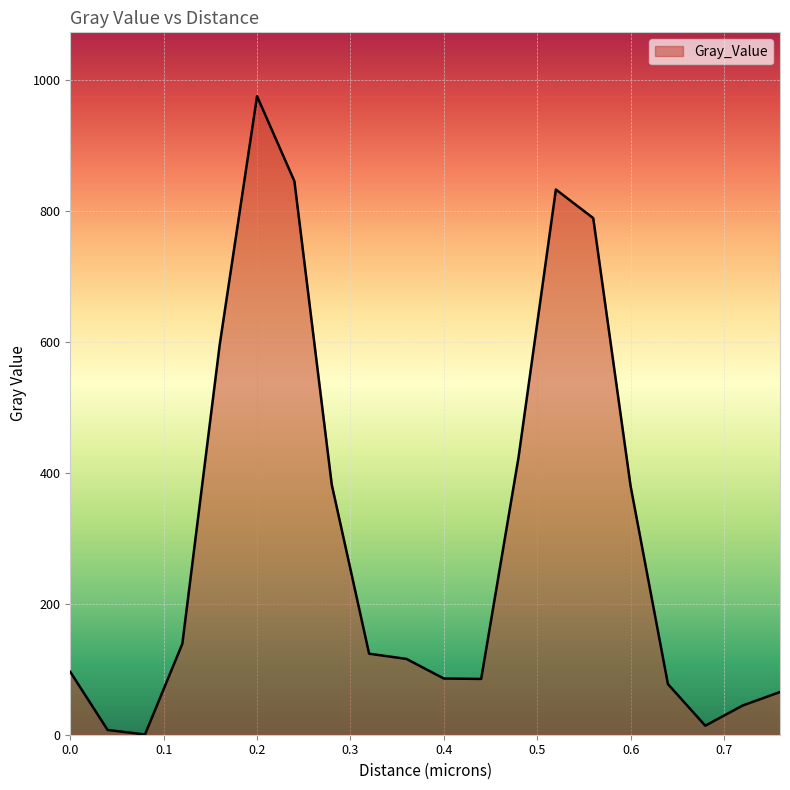

What is the difference between the maximum and minimum values?

974.3